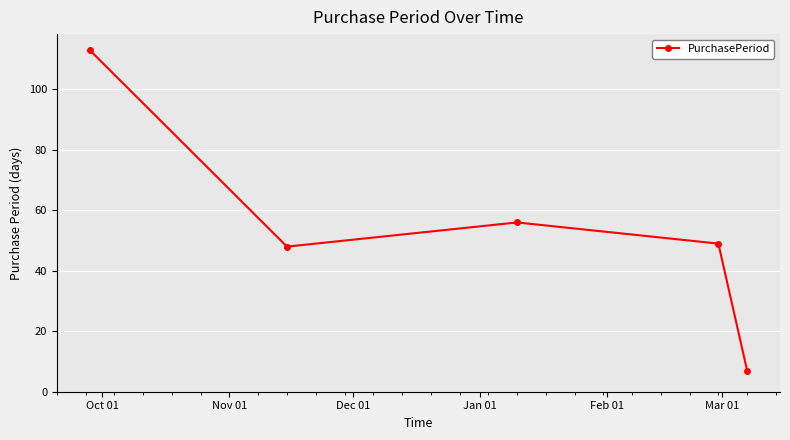

What is the minimum value shown in the chart?

7